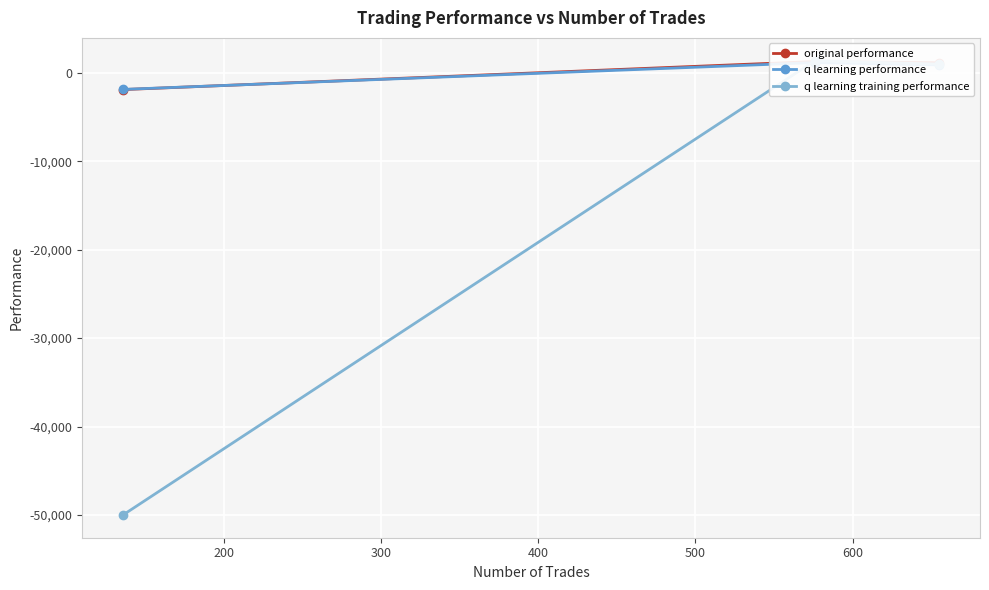

Reading left to right, extract all data points from this chart.

original performance: -1905.2	1267.1	1131.3
q learning performance: -1884.9	1145.8	882.0
q learning training performance: -50000.0	1370.2	969.5